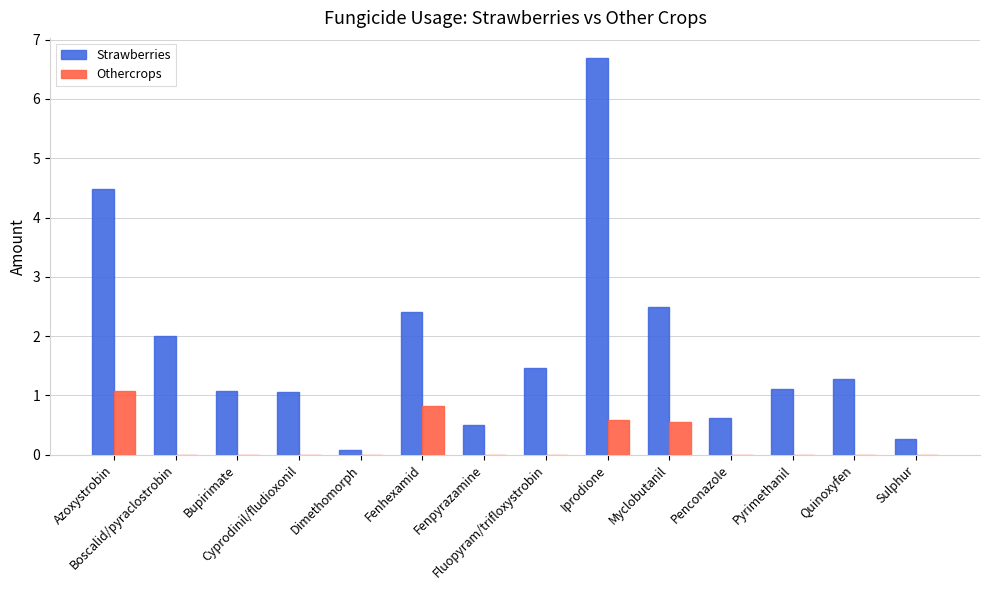

The Othercrops series shows 0.0 at Penconazole. True or false?

True